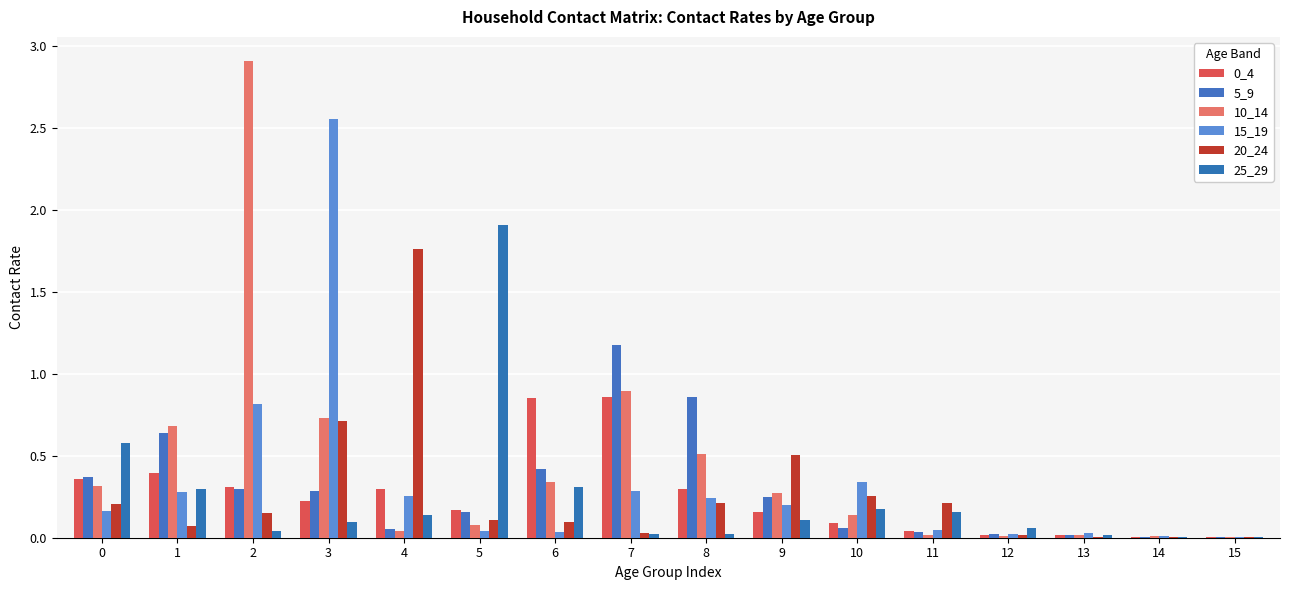

Which category has the highest value in the 10_14 series?

2